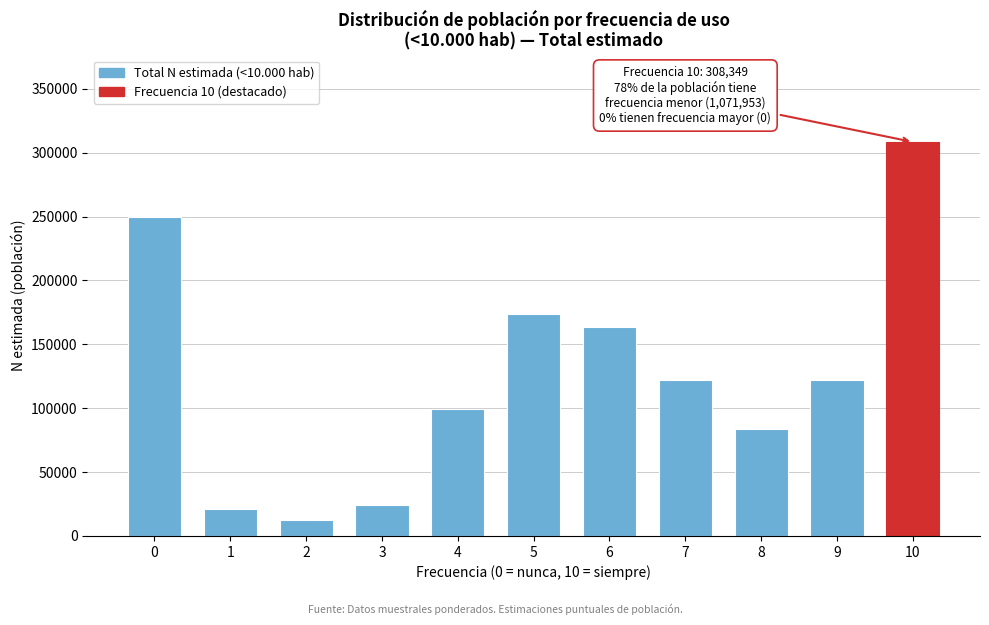

What is the value of the 10th bar from the left?

122431